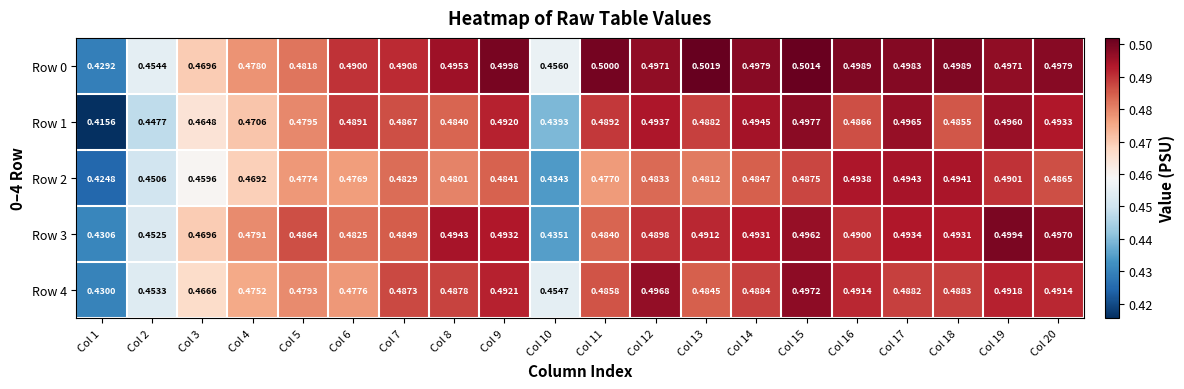

Is the value of Row 0 at Col 19 greater than the value of Row 1 at Col 7?

Yes